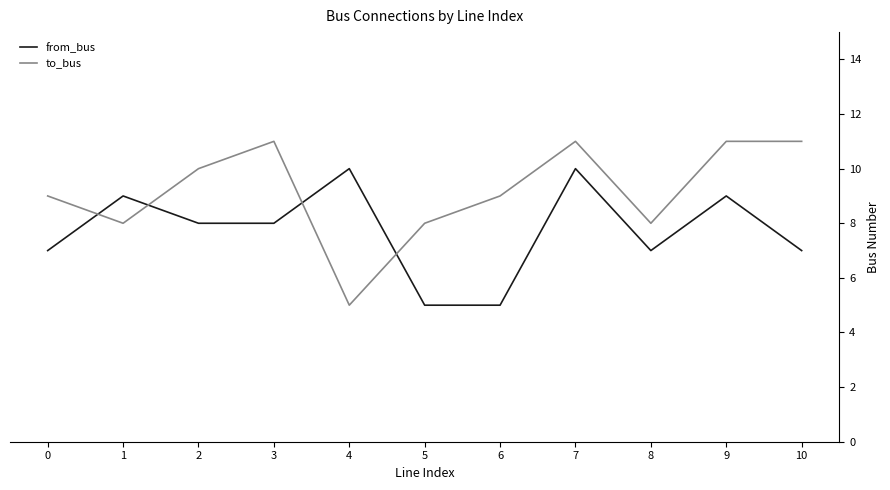

What is the difference between the maximum and minimum values in the to_bus series?

6